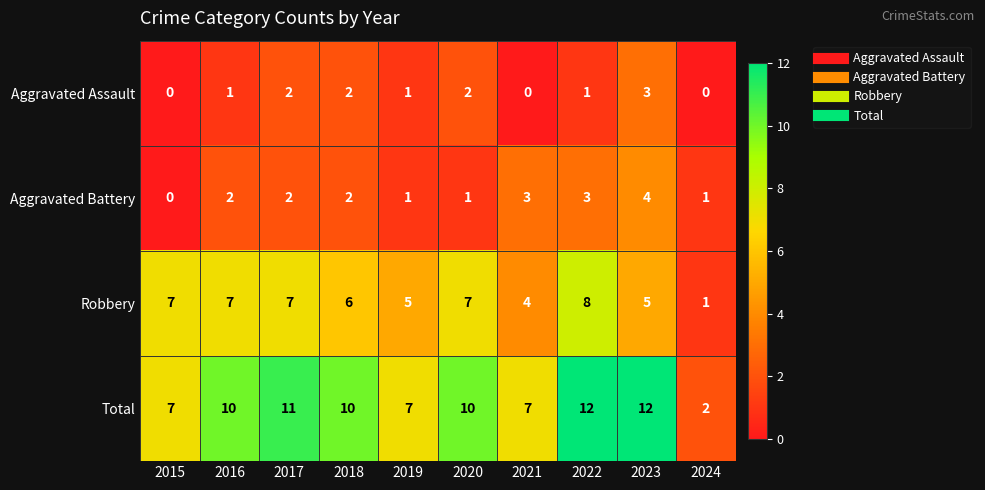

At 2016, list the series in order from smallest to largest.

Aggravated Assault, Aggravated Battery, Robbery, Total